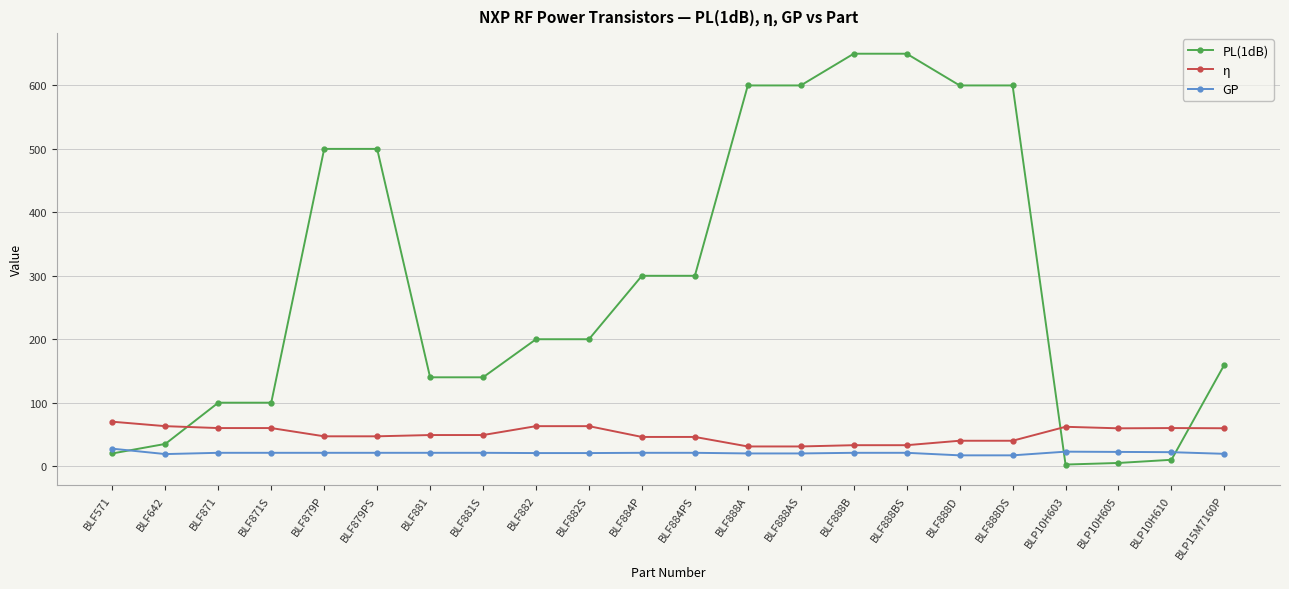

The value of PL(1dB) at BLF879PS is 500.0. True or false?

True